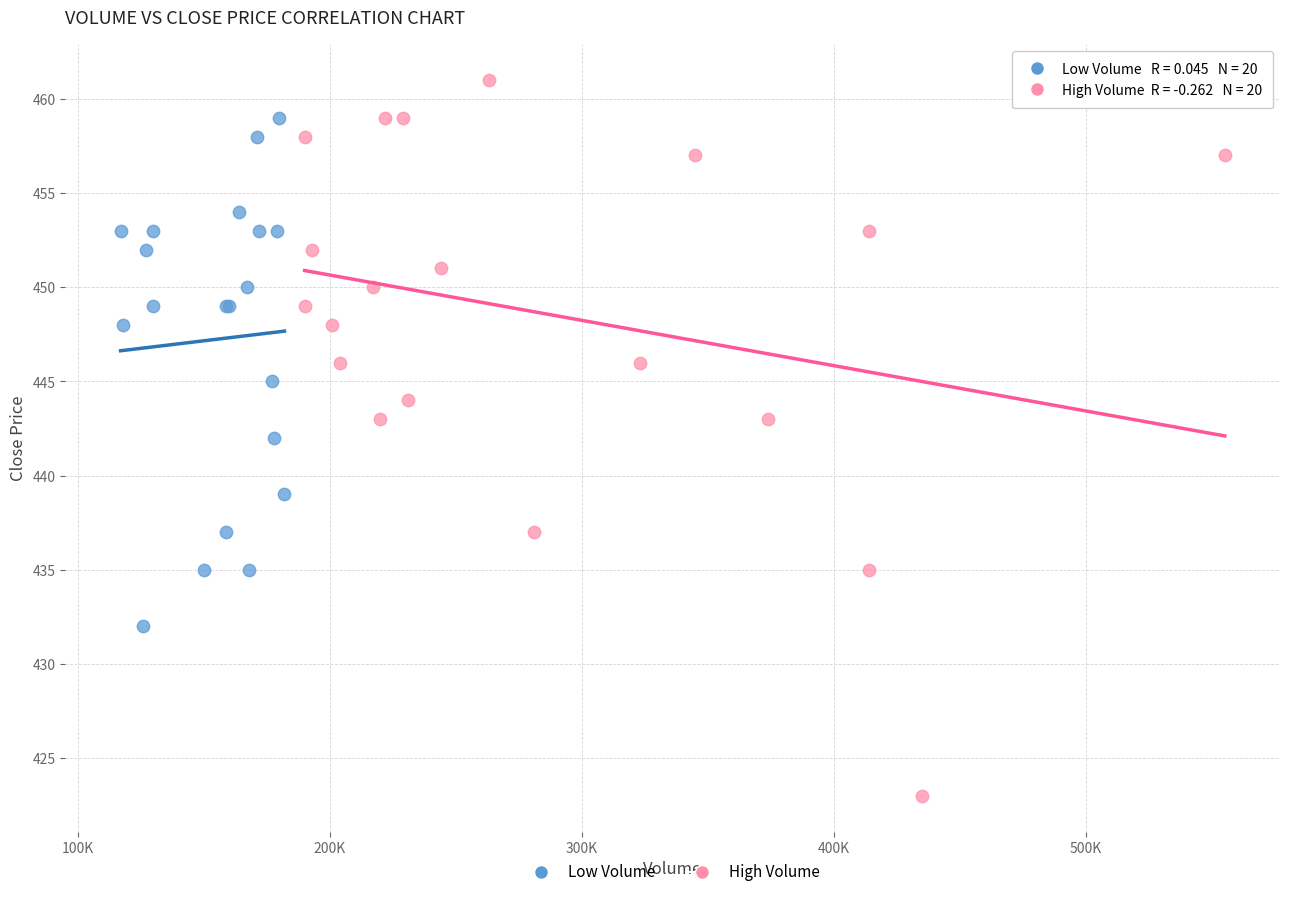

Which series contains the lowest Y value?

High Volume